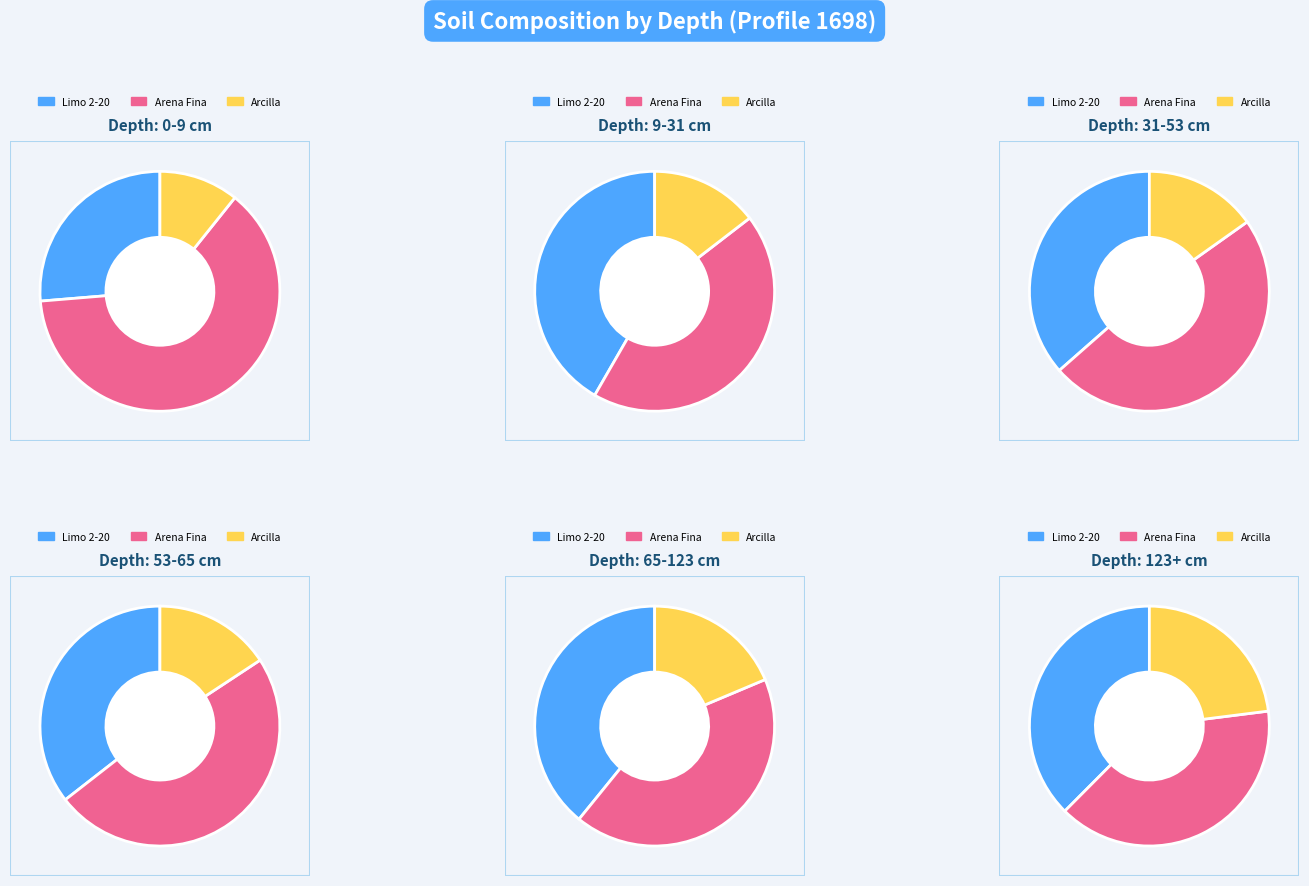

What percentage is the 0-9 slice, to the nearest percent?

20%